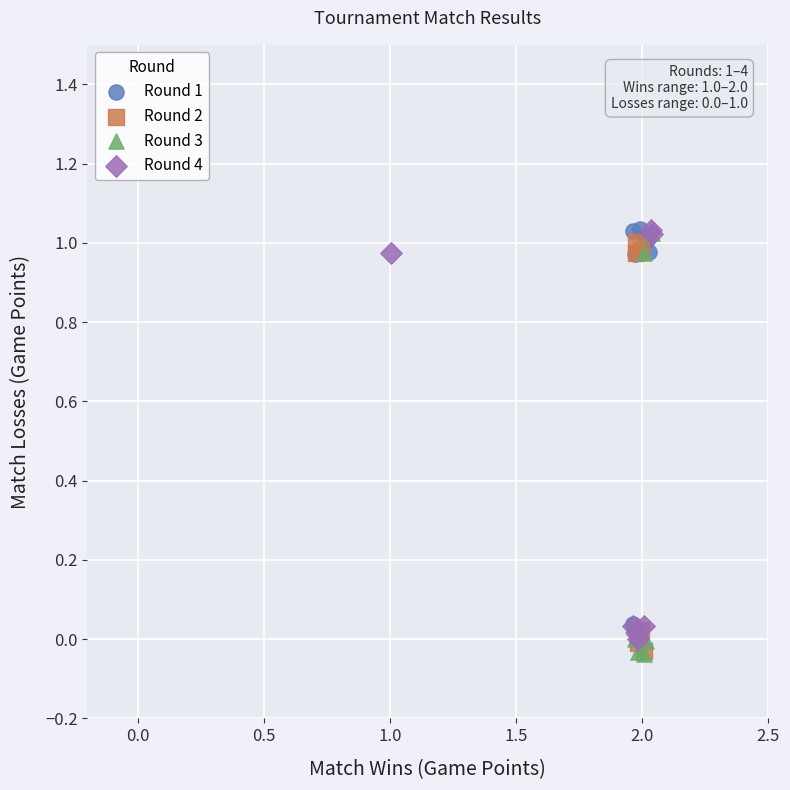

What are all the series names shown in the legend?

Round 1, Round 2, Round 3, Round 4